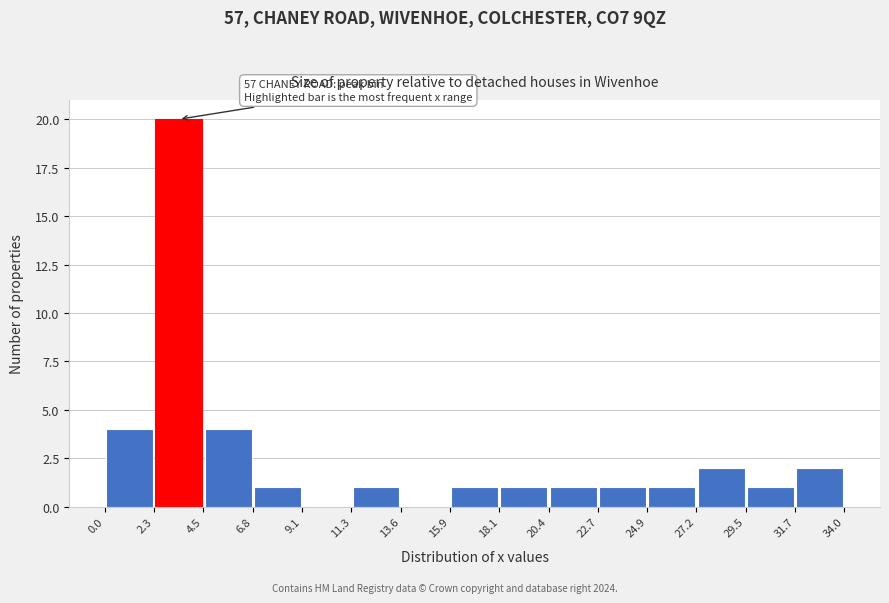

Which range on the x-axis has the tallest bar?

2.3 to 4.5